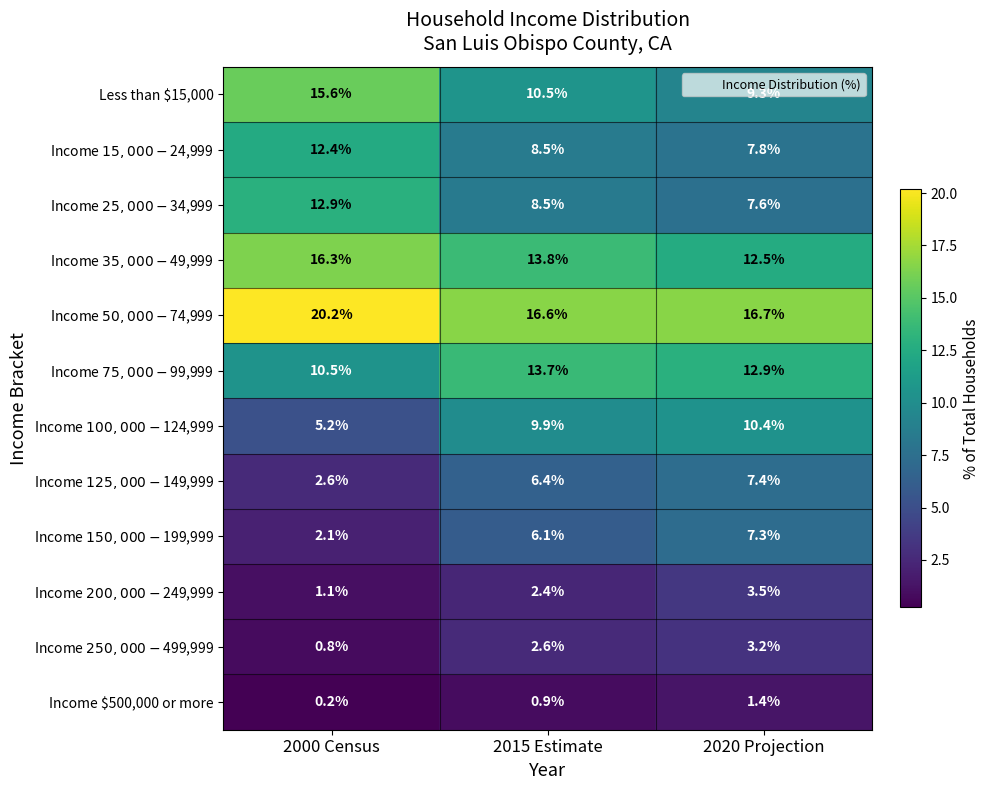

At which category is the sum across all series the highest?

2020 Projection